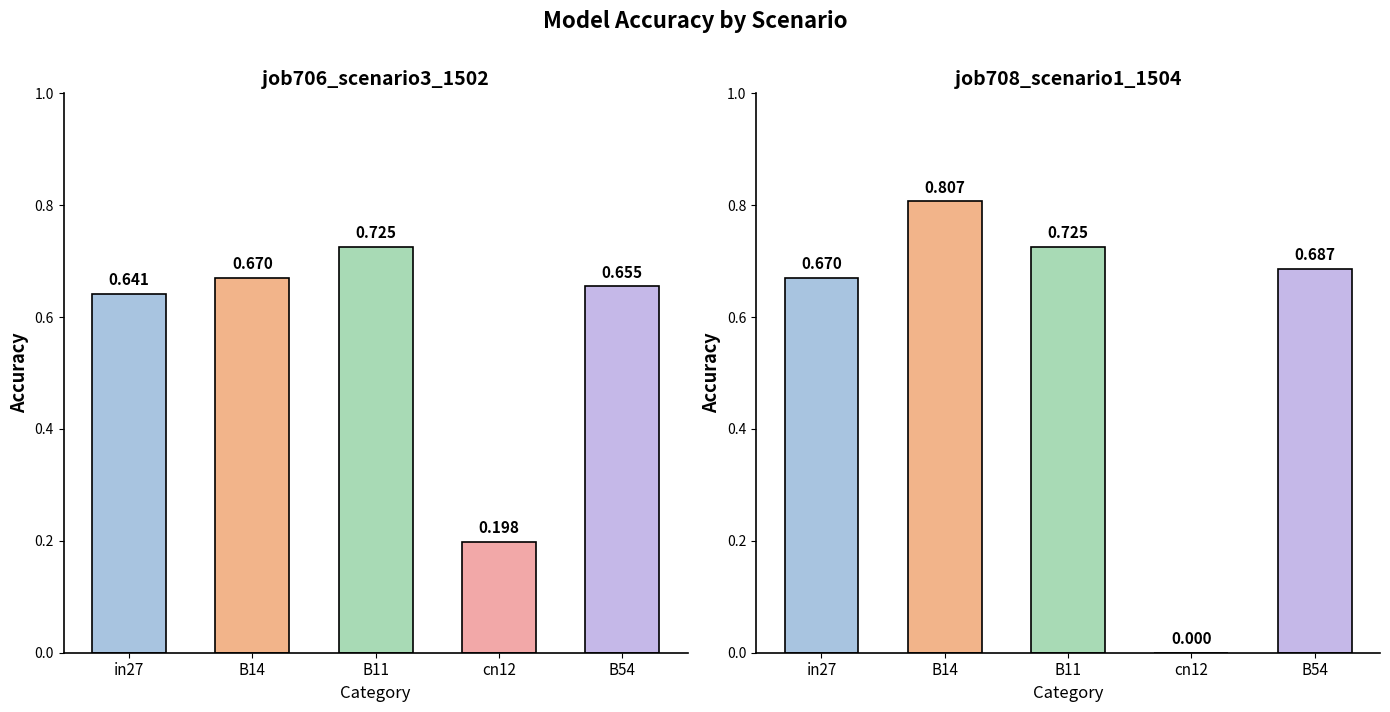

How many series are shown in this chart?

2